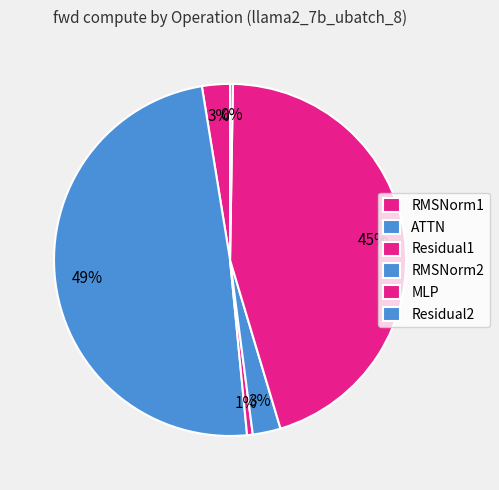

Is it true that Residual2 is 0% of the pie?

True